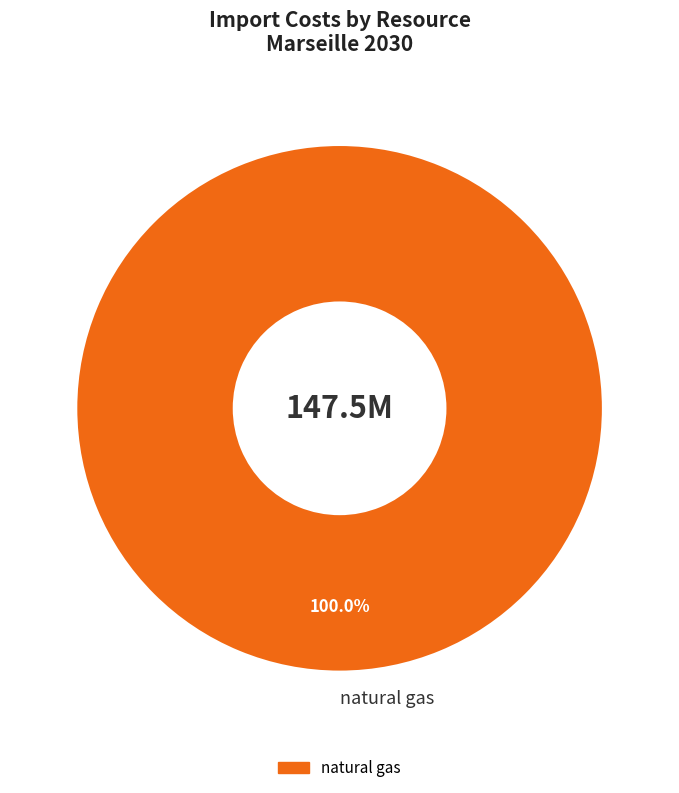

How many segments does this pie chart have?

1